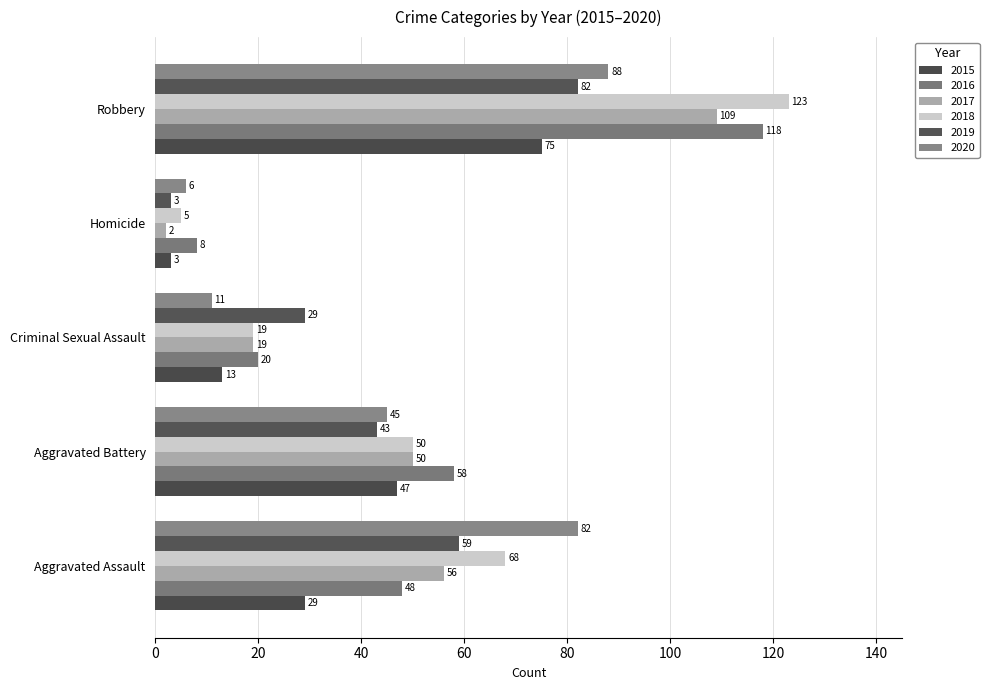

Which has a higher value, Robbery or Aggravated Assault?

Robbery